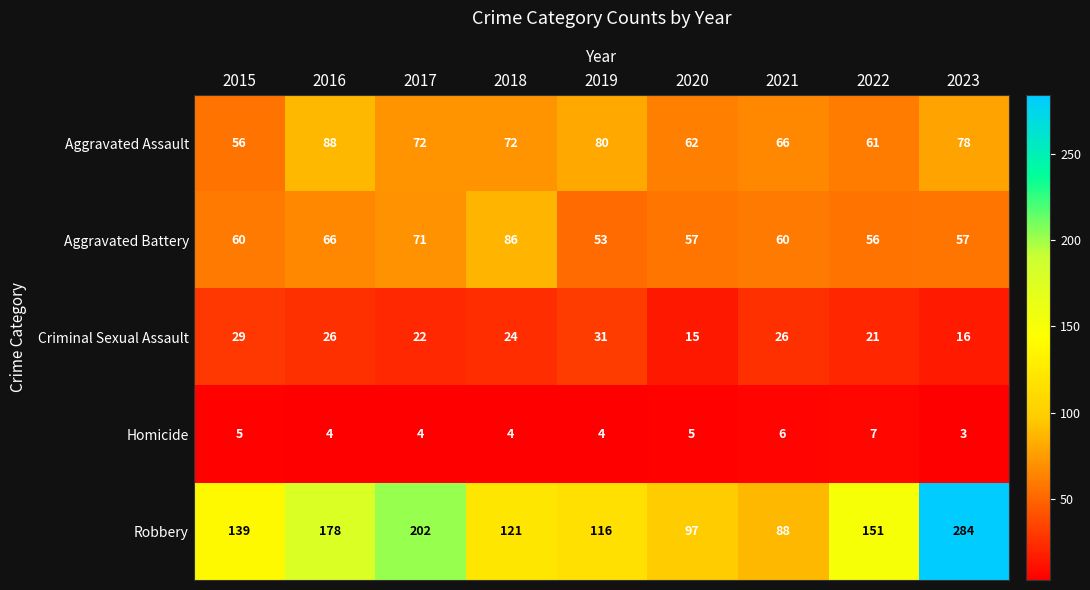

Rank the series at 2021 from lowest to highest value.

Homicide, Criminal Sexual Assault, Aggravated Battery, Aggravated Assault, Robbery